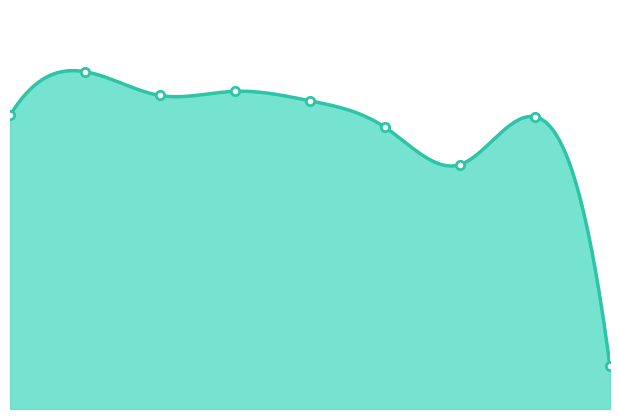

How many interior local valleys (lower than both neighbors) does the data have?

2